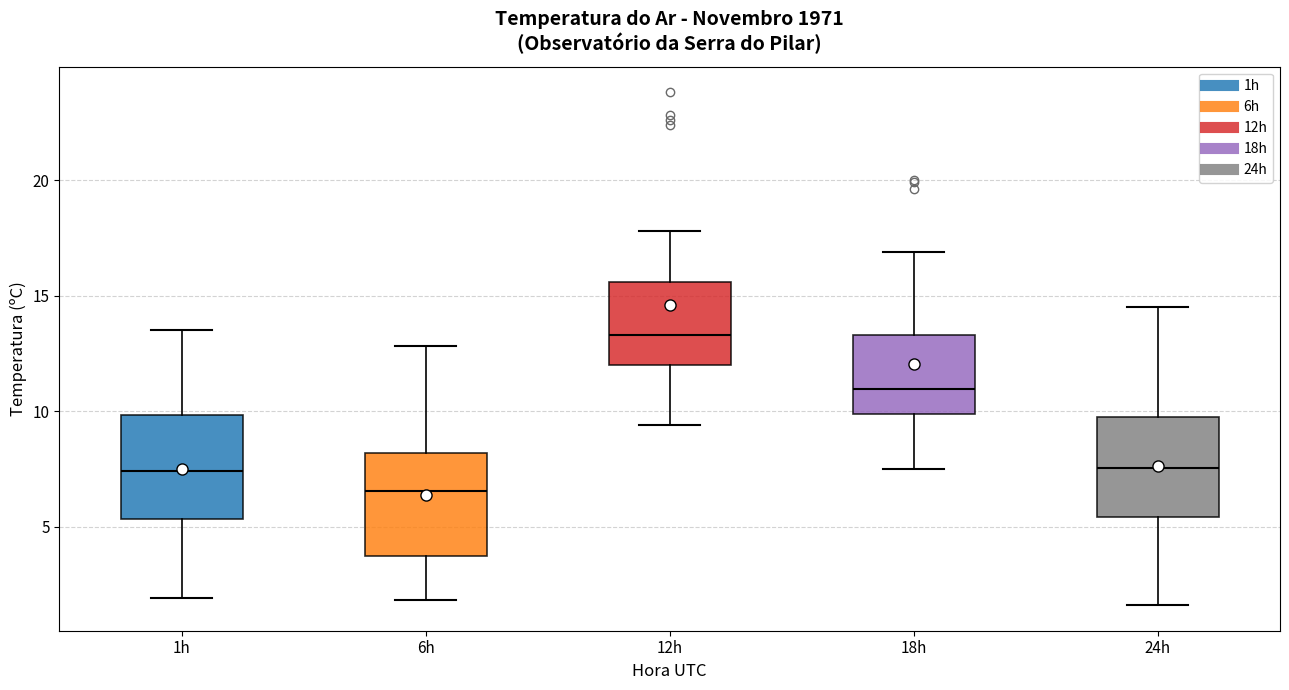

Which box has the lowest median line?

6h